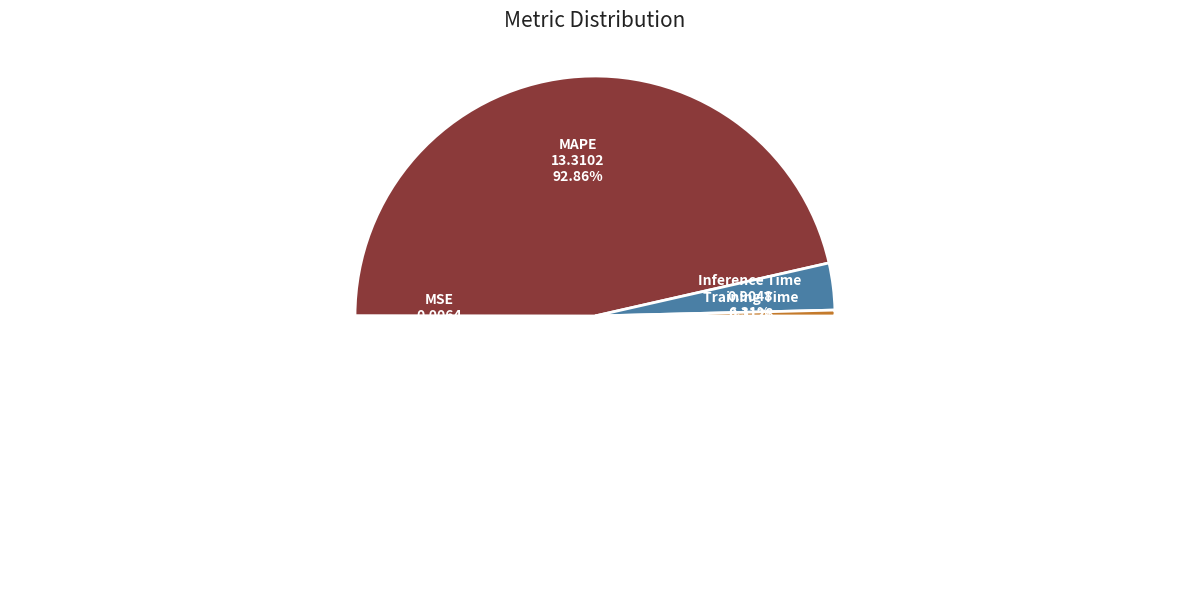

Between MSE and Training Time, which is larger?

Training Time